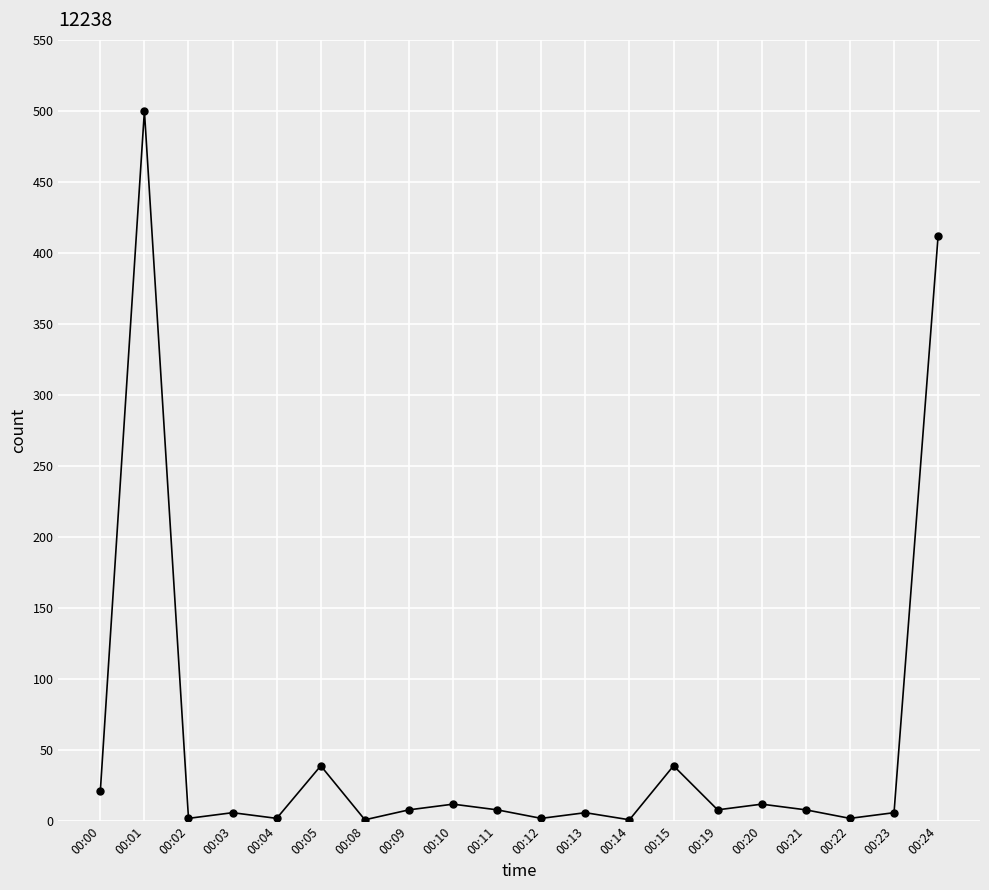

True or false: the data has more than 0 interior local peaks.

True